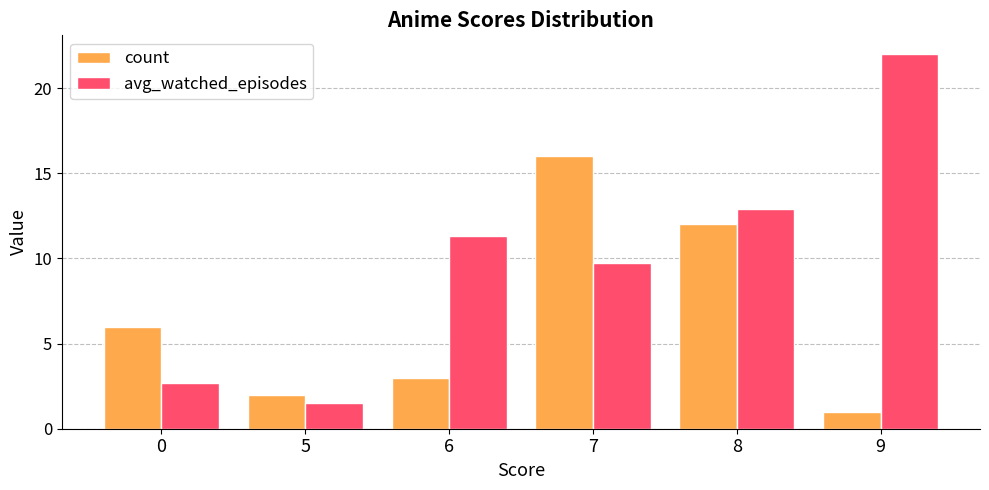

How many groups of bars are there?

6